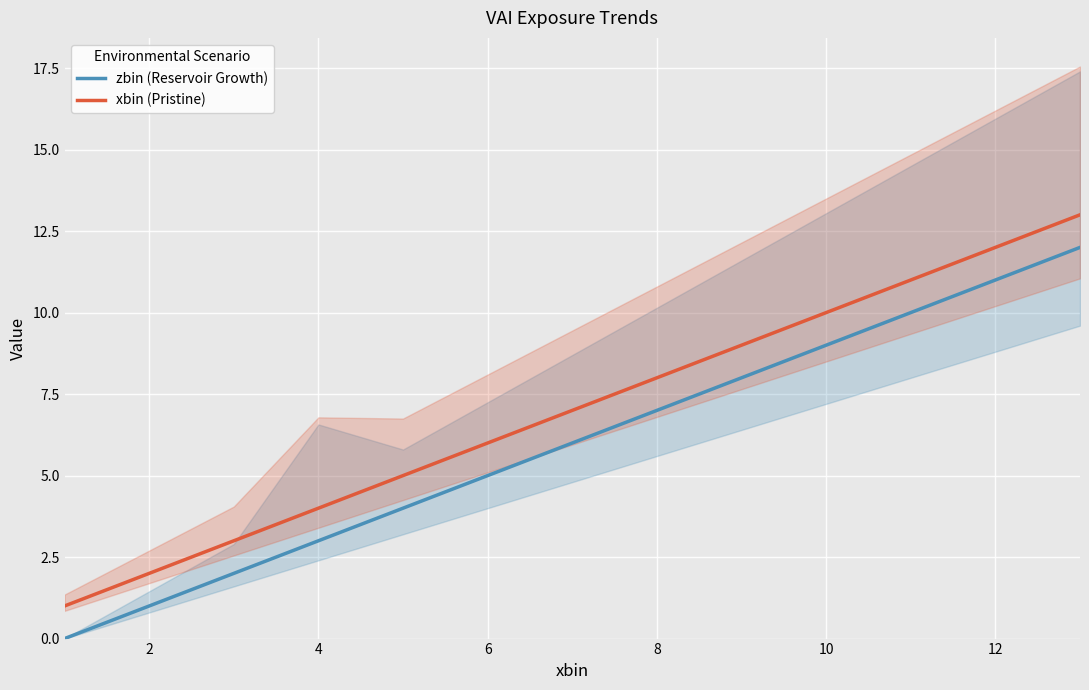

True or false: zbin (Reservoir Growth) and xbin (Pristine) intersect in this chart.

False